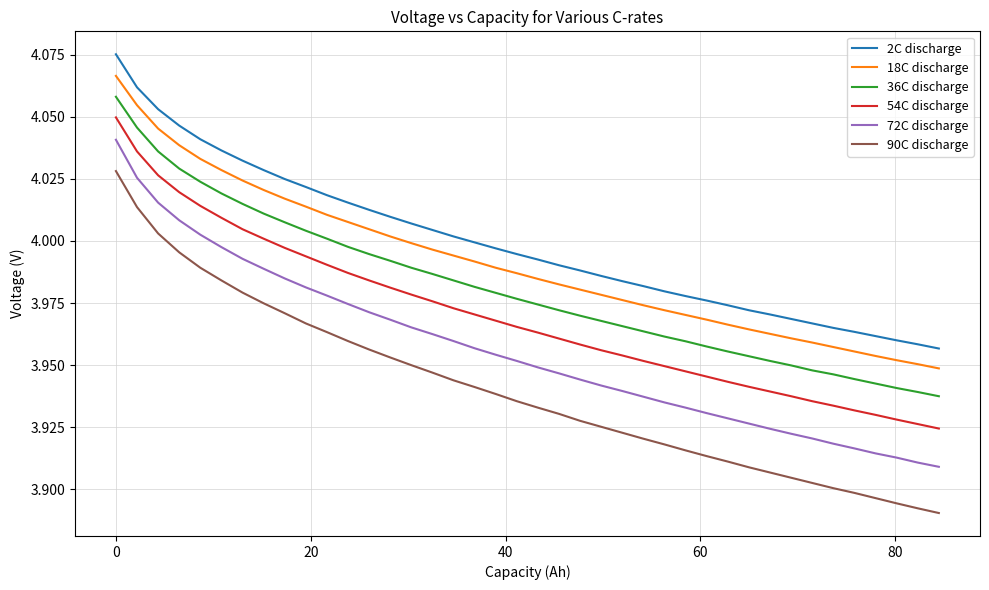

Which series has the largest range (max minus min)?

90C discharge